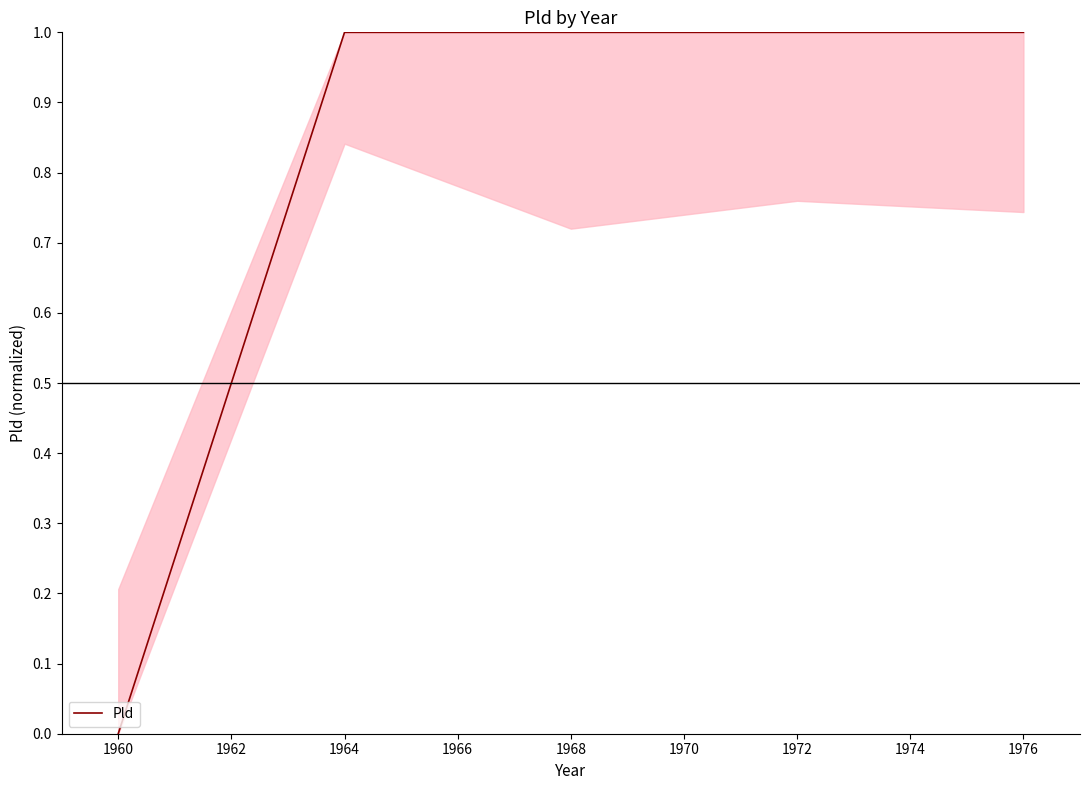

True or false: the data shows 0 at 1976.

False